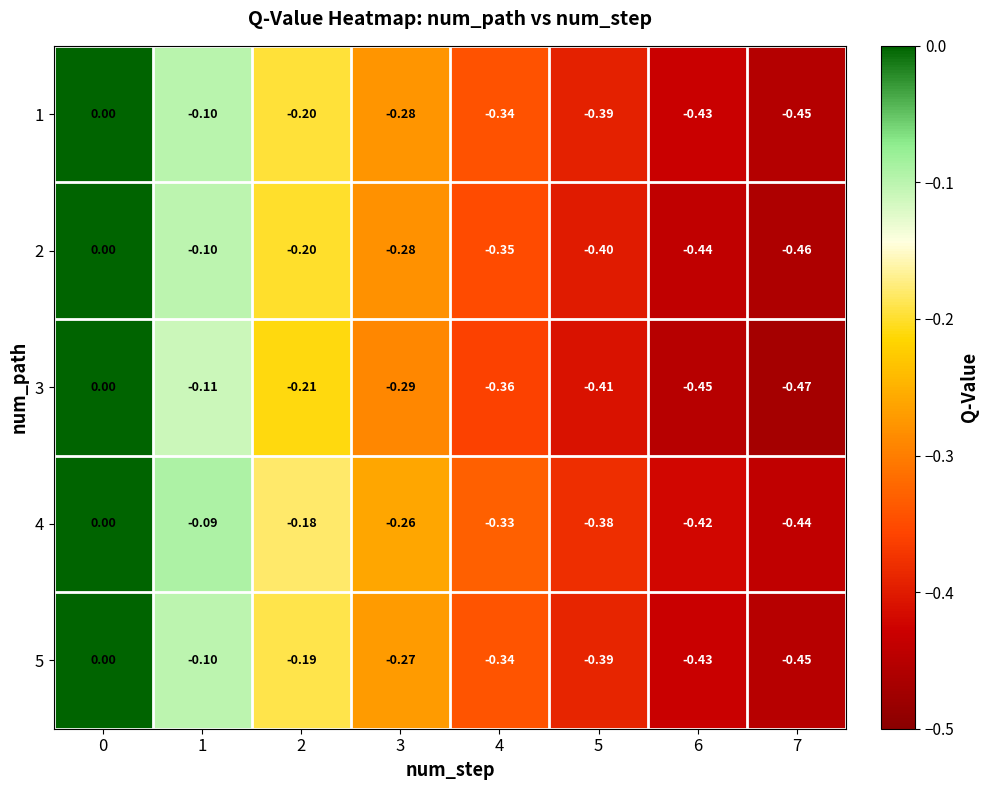

Is the value of 1 at 0 greater than the value of 4 at 4?

Yes